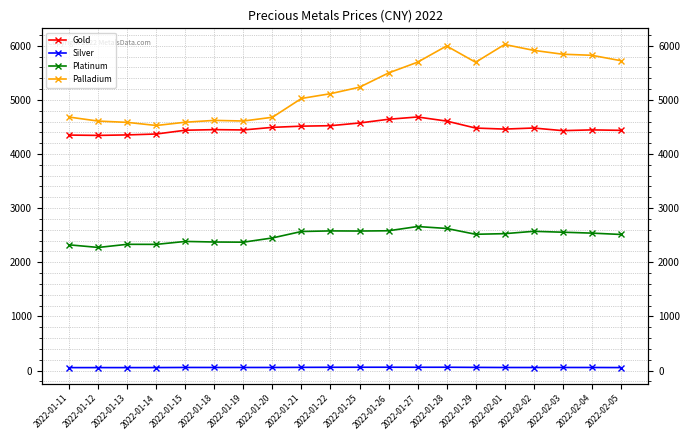

What is the sum of all Gold values?

89511.5